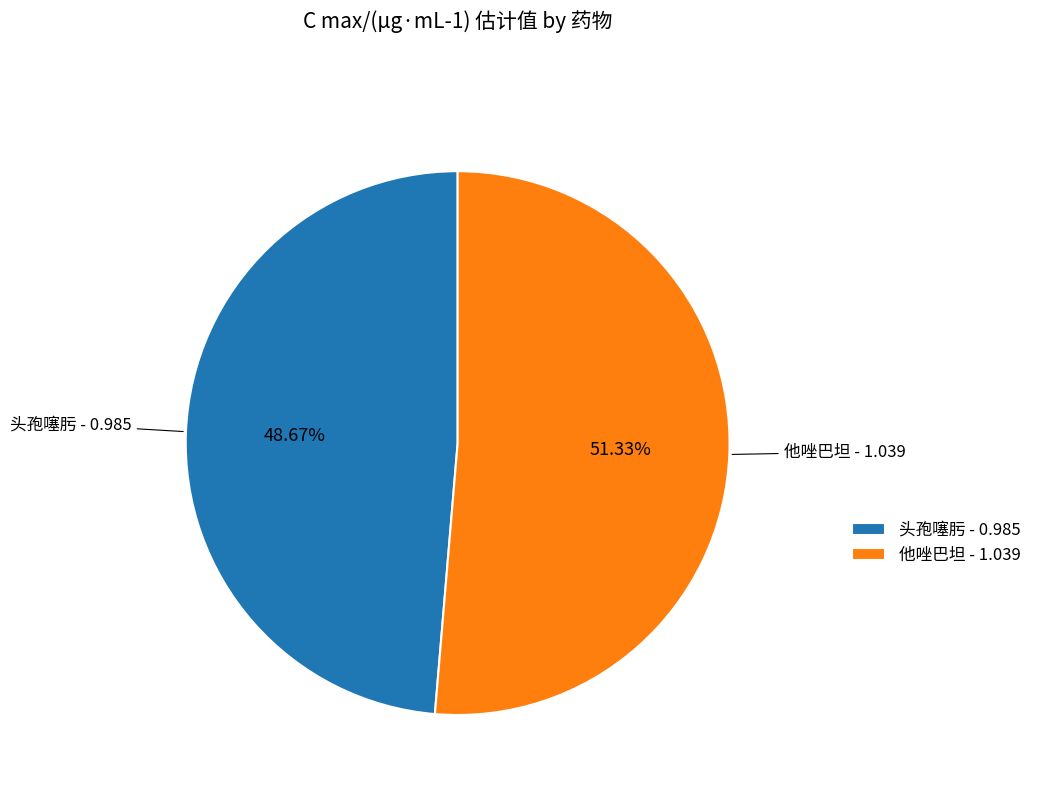

Which slice is the smallest?

头孢噻肟